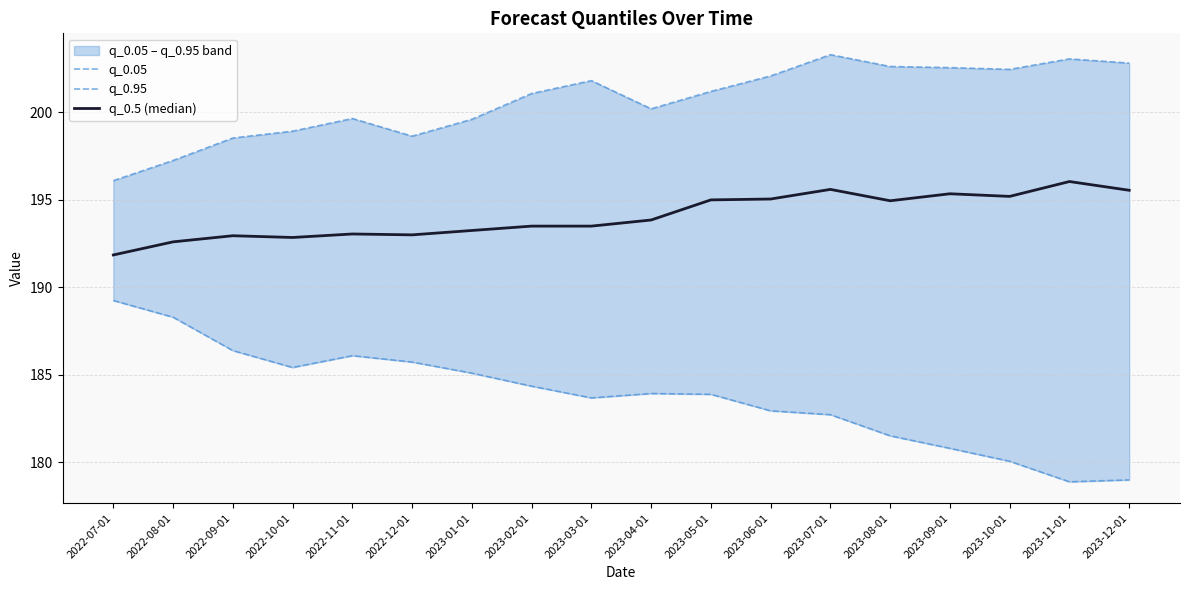

Is this an area chart (filled region under the line)?

No